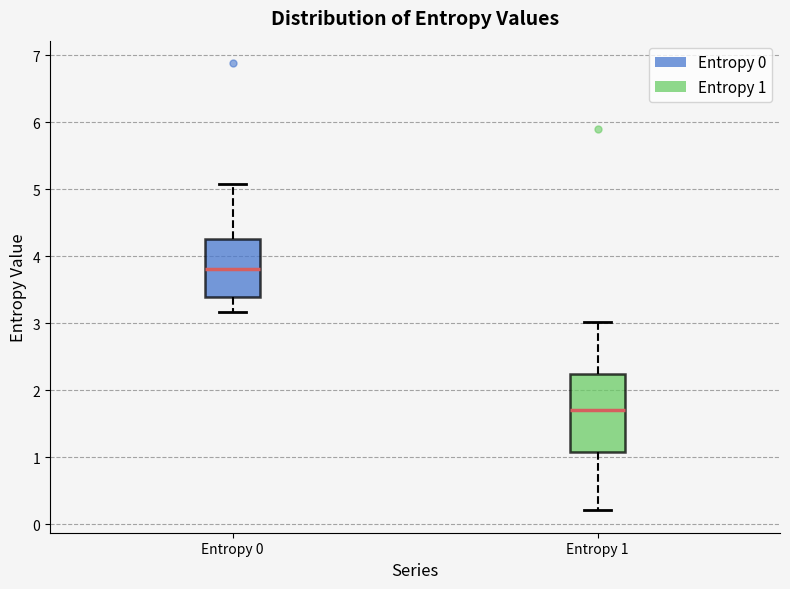

Which box is the tallest, from its lower edge to its upper edge?

Entropy 1